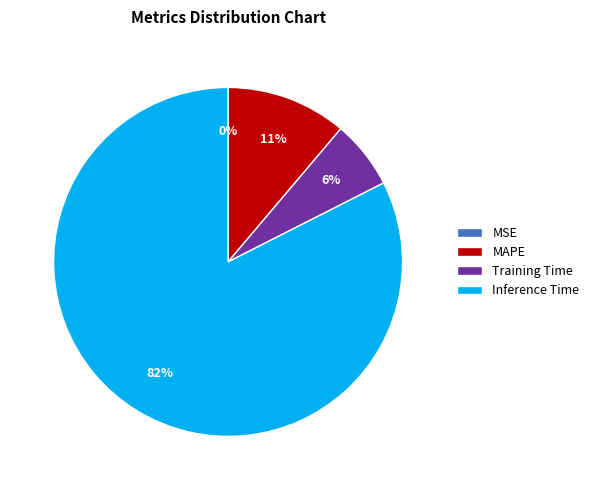

Do MAPE and Inference Time together represent more than half of the pie?

Yes